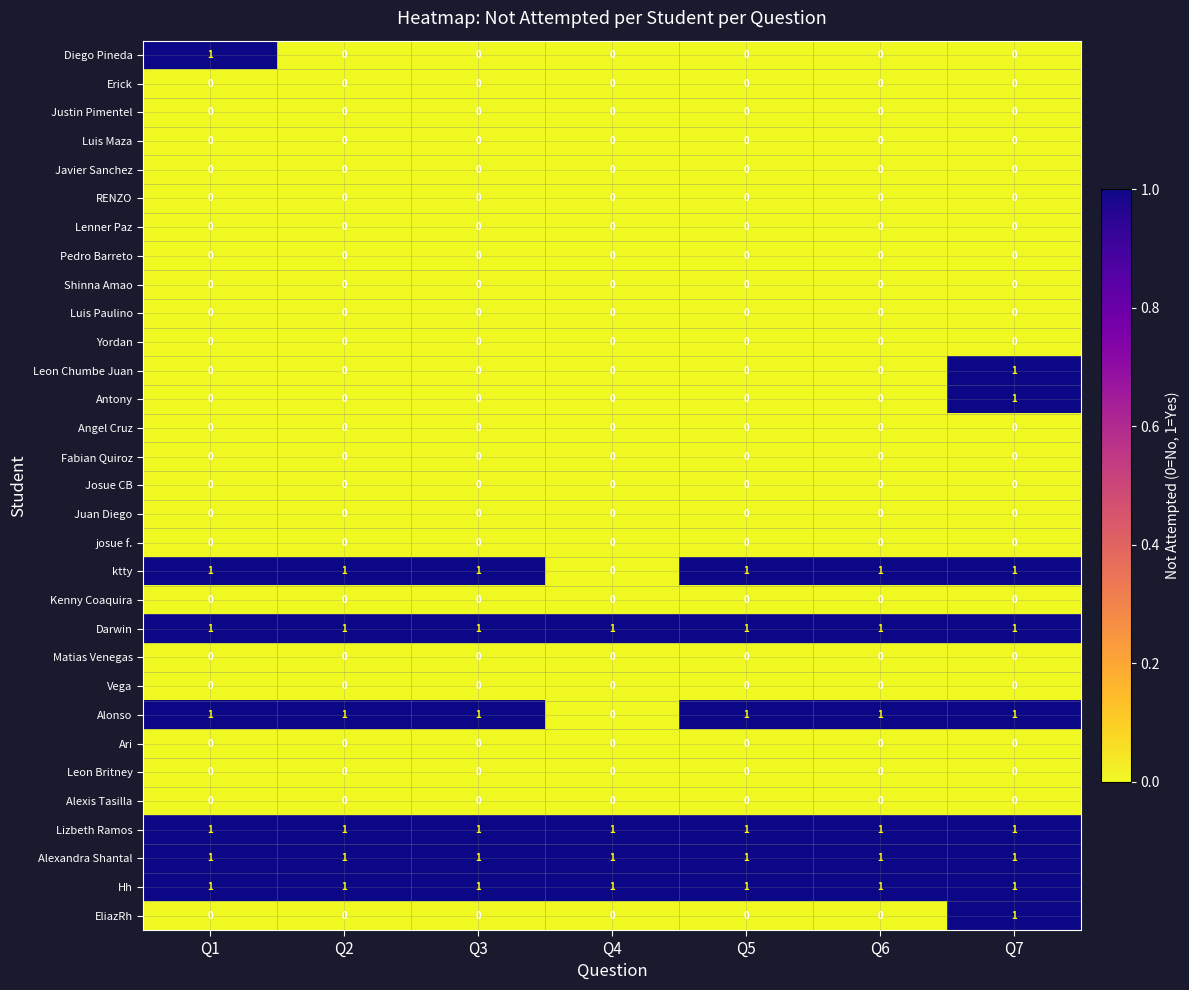

What is the total value across all series at Q5?

6